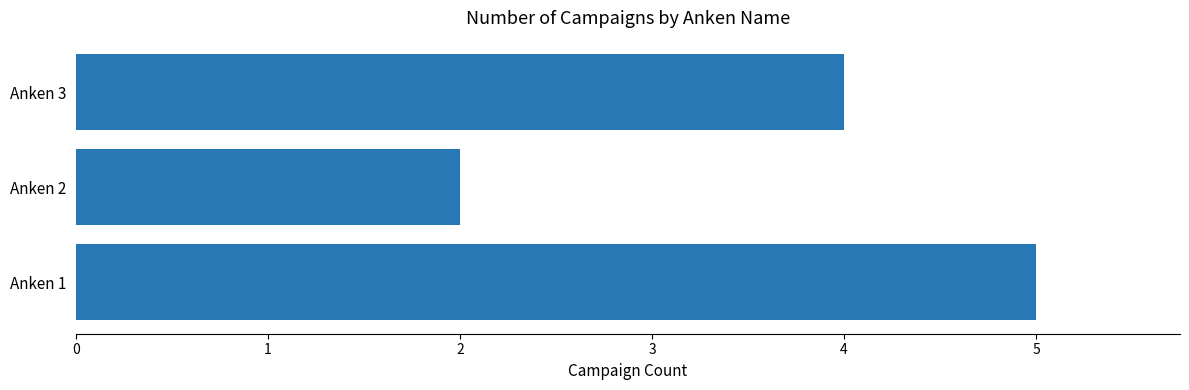

What is the approximate value at Anken 1?

5